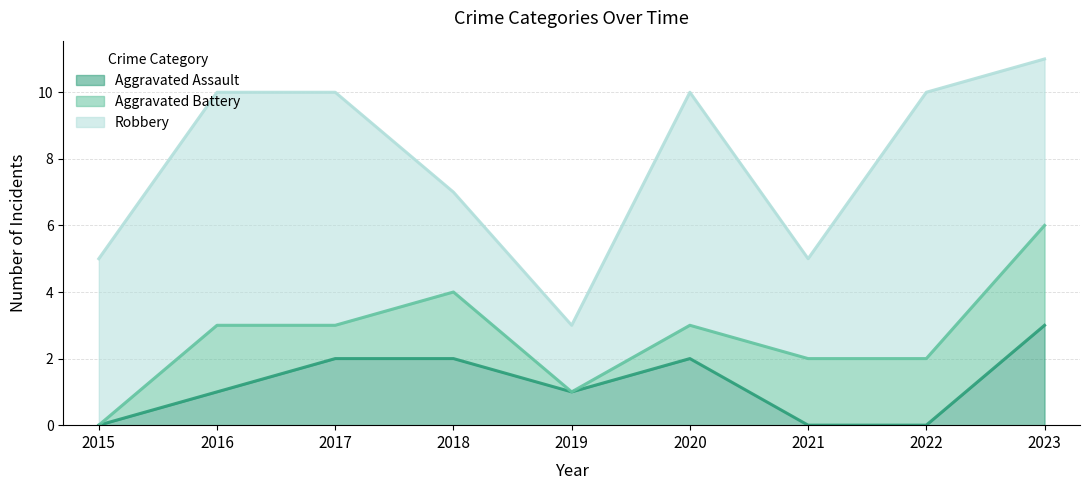

True or false: Aggravated Assault has more than 1 points higher than both neighbors.

False